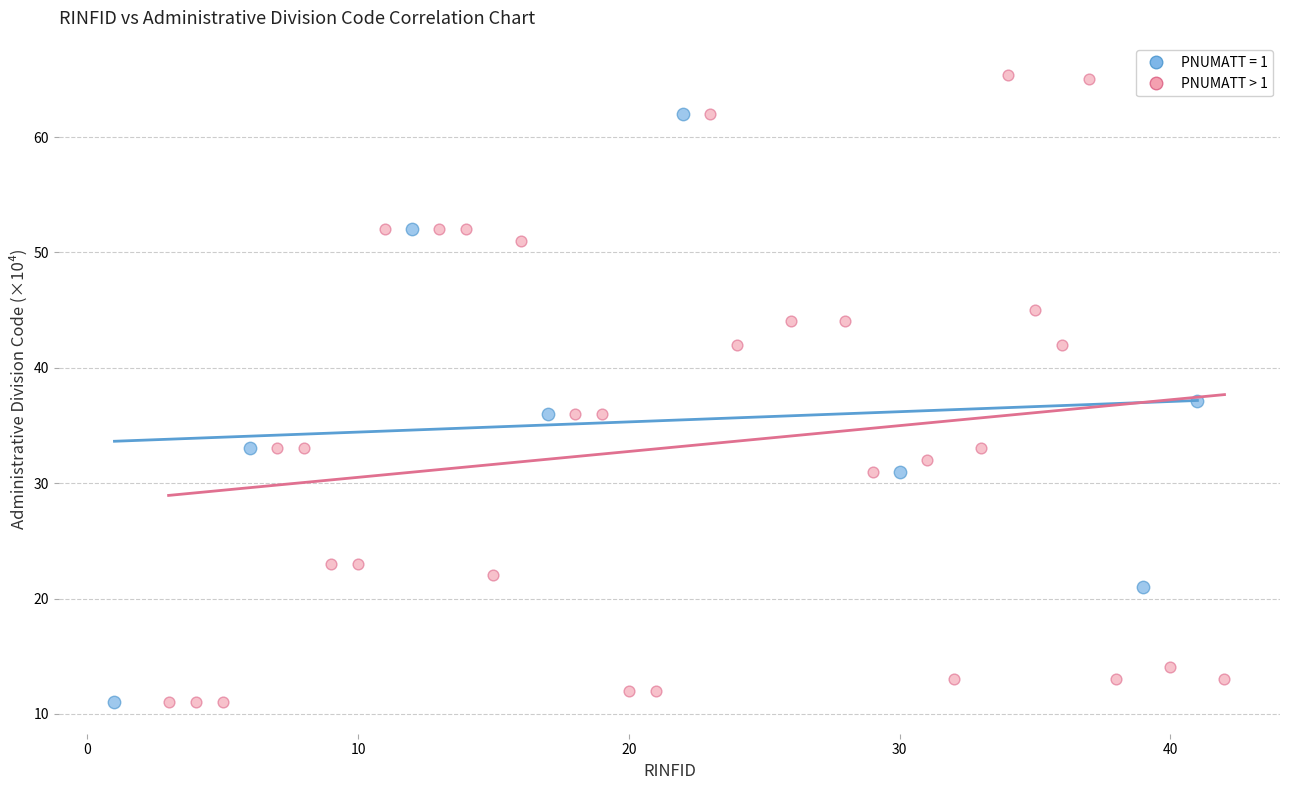

Which series has the widest spread of Y values?

PNUMATT > 1